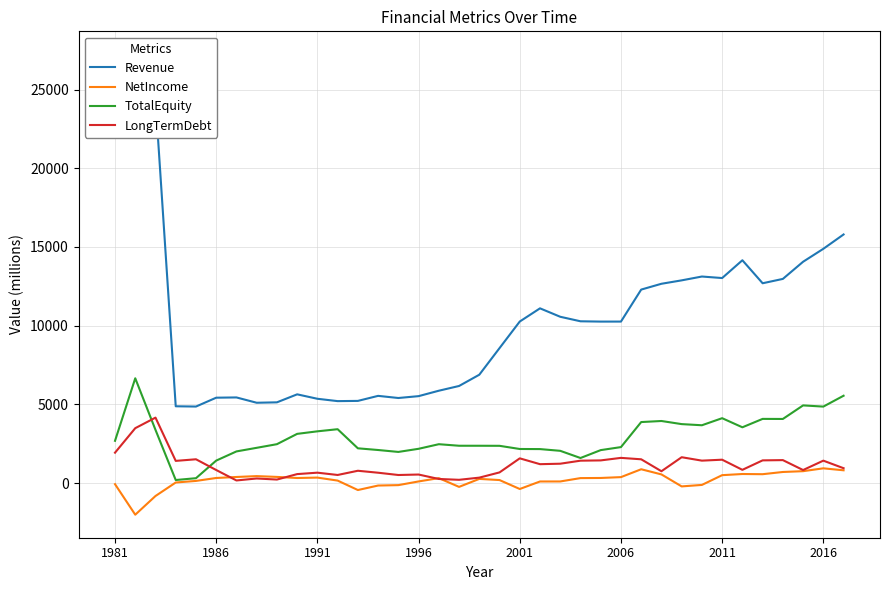

What is the average value of the Revenue series?

10386.5